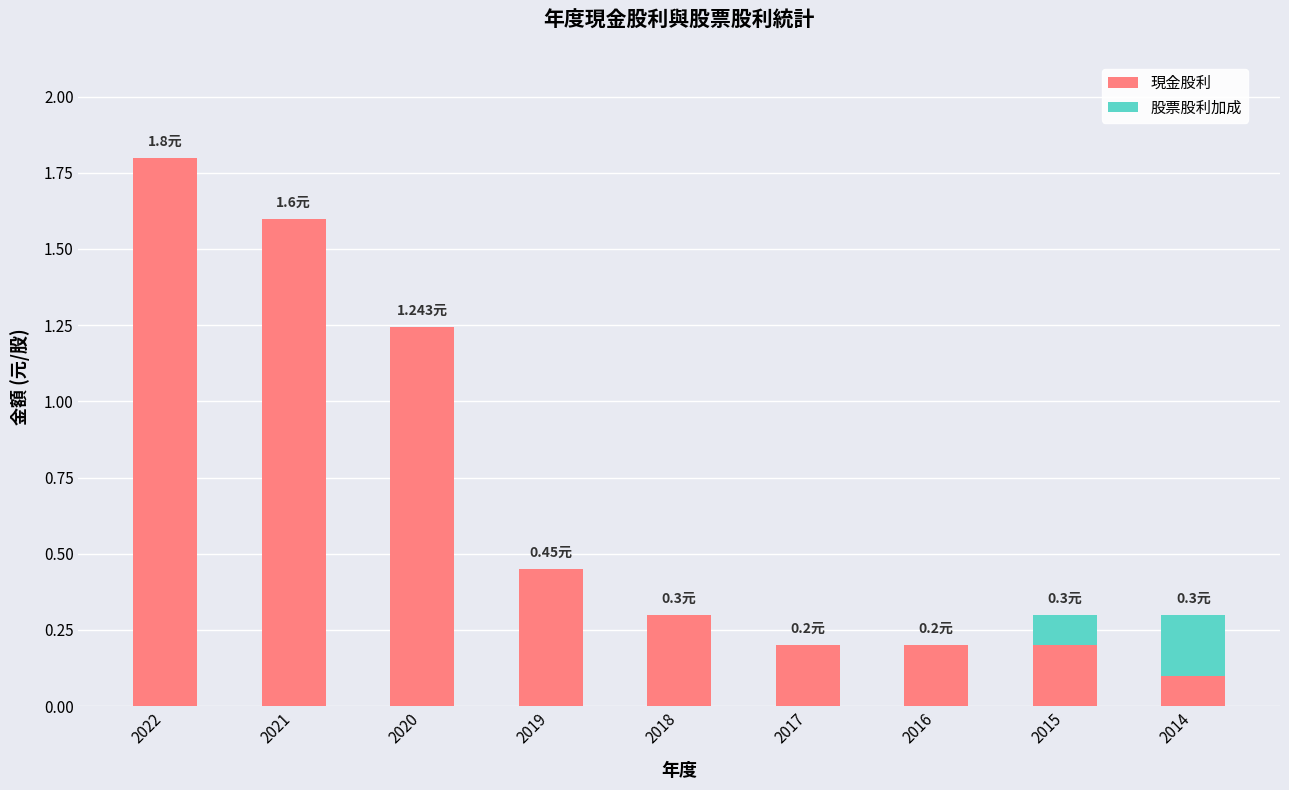

At which category is the sum across all series the highest?

2022